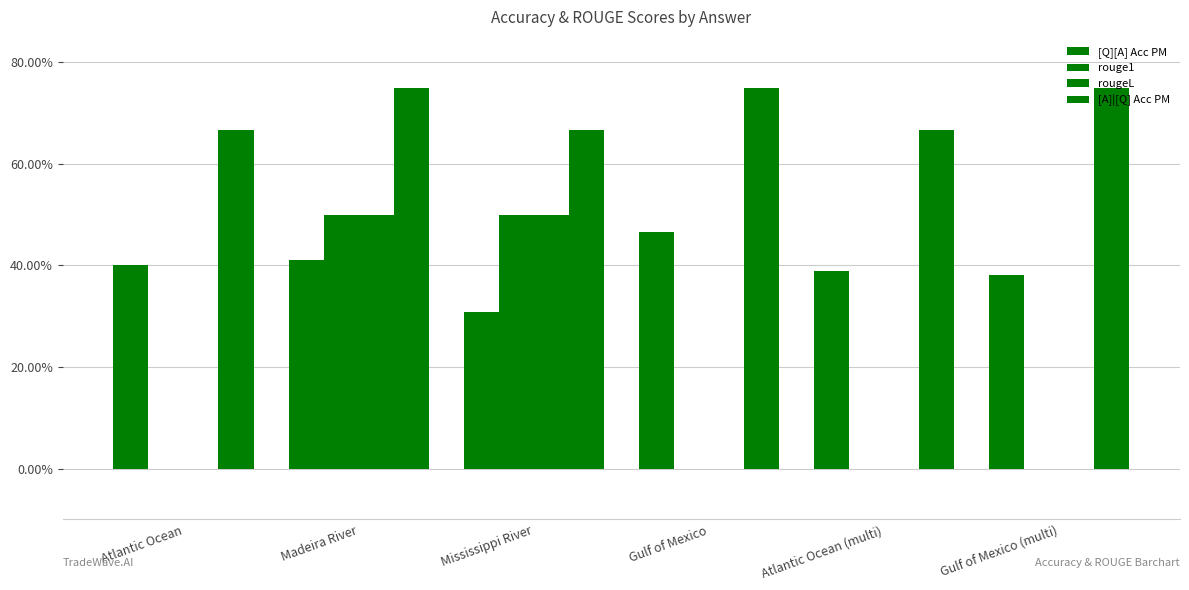

Are the bars grouped side by side (vs. stacked)?

Yes